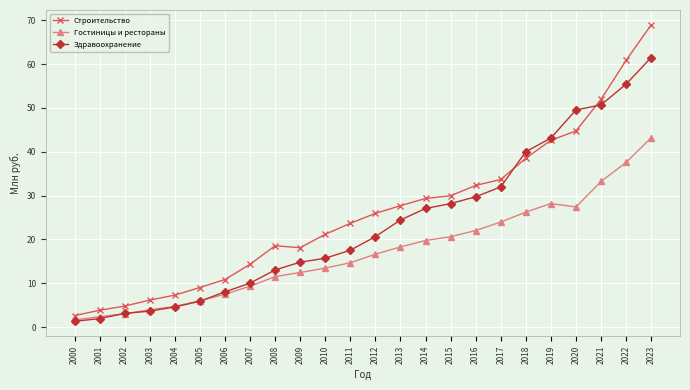

True or false: Гостиницы и рестораны and Строительство cross at least once.

False